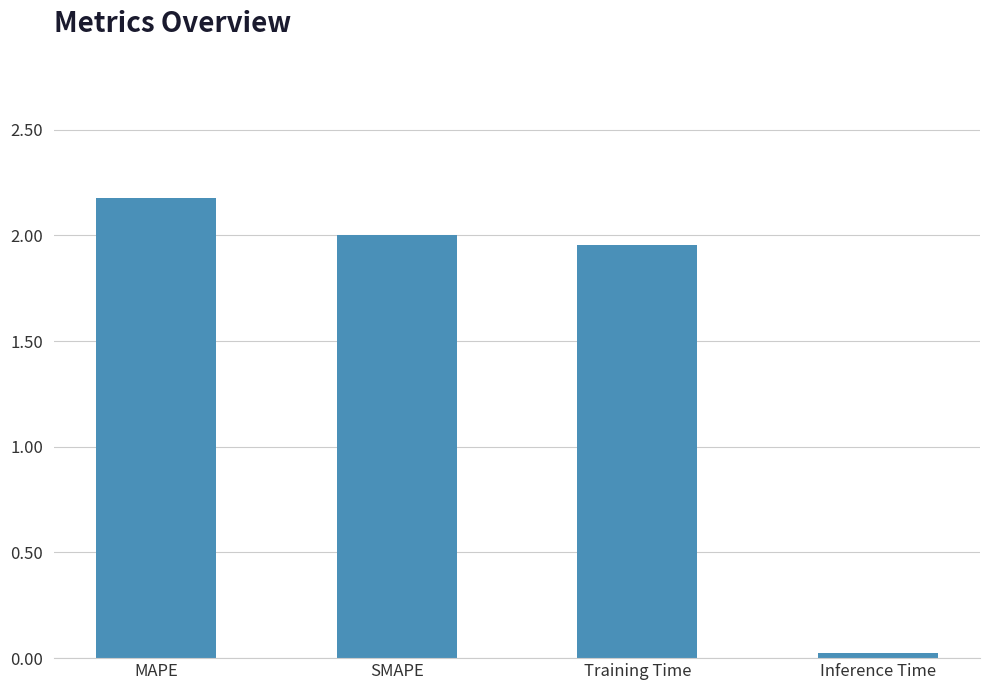

What is the greatest value displayed?

2.2